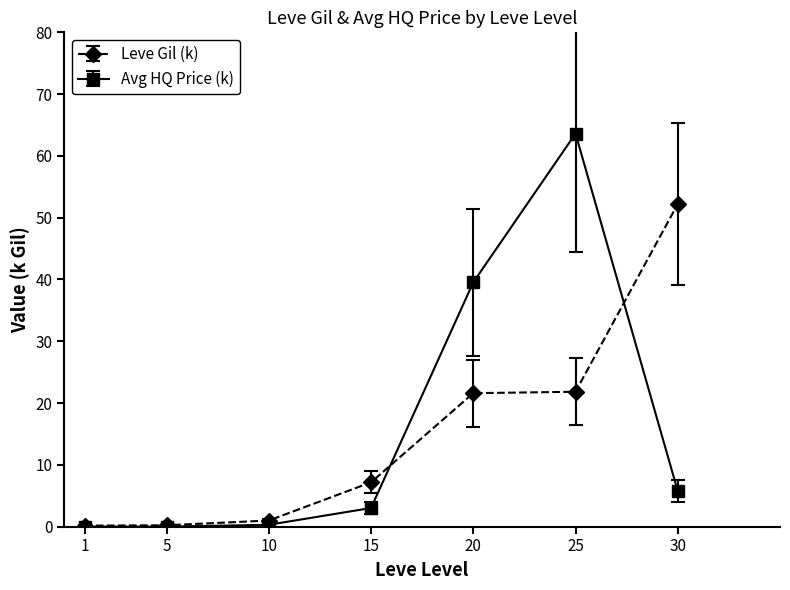

True or false: Leve Gil (k) has more than 2 interior local peaks.

False